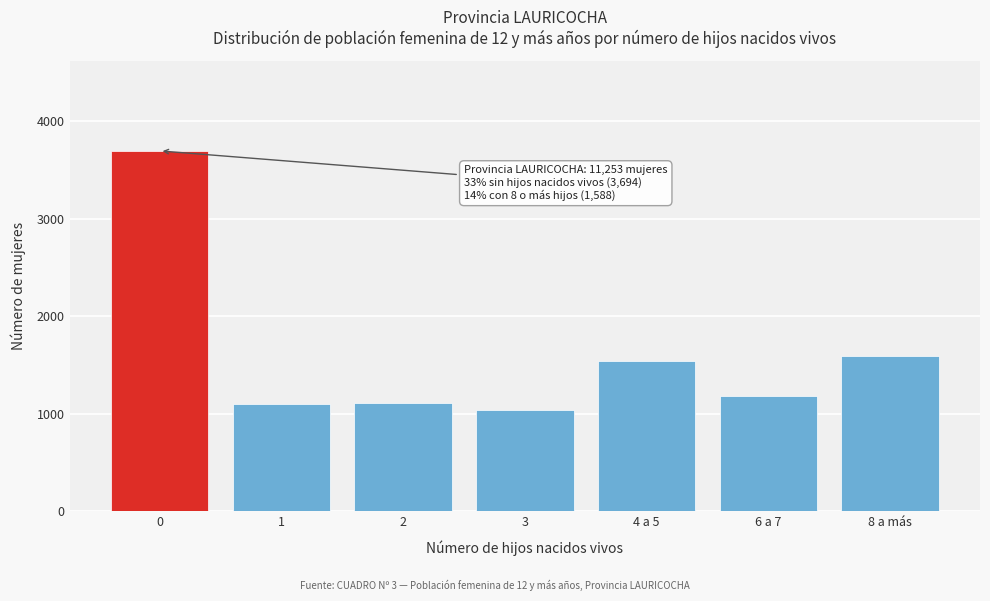

Is it true that the value at 8 a más is 1588?

True